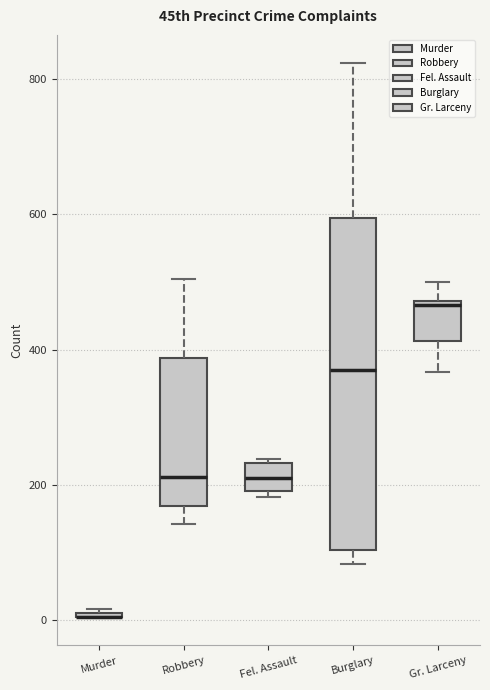

Where does the lower whisker of the box for Burglary end on the y-axis? The values are not printed on the chart, so give them approximately, as read against the axis.

80